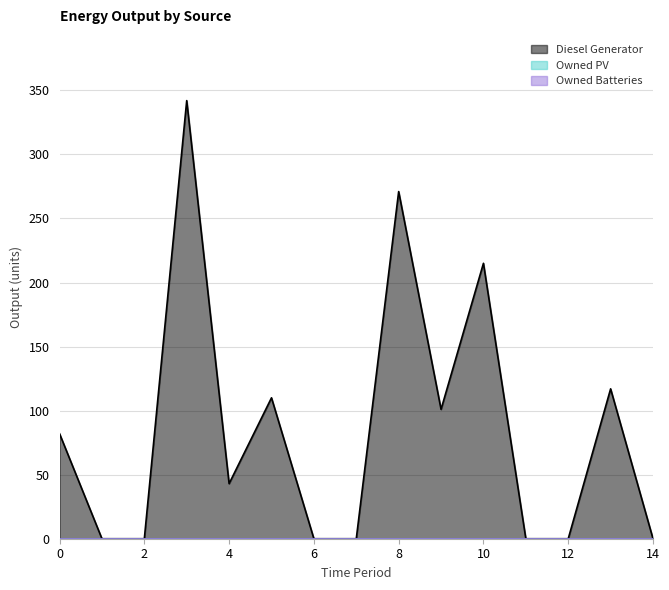

What is the difference between the maximum and minimum values in the Diesel Generator series?

342